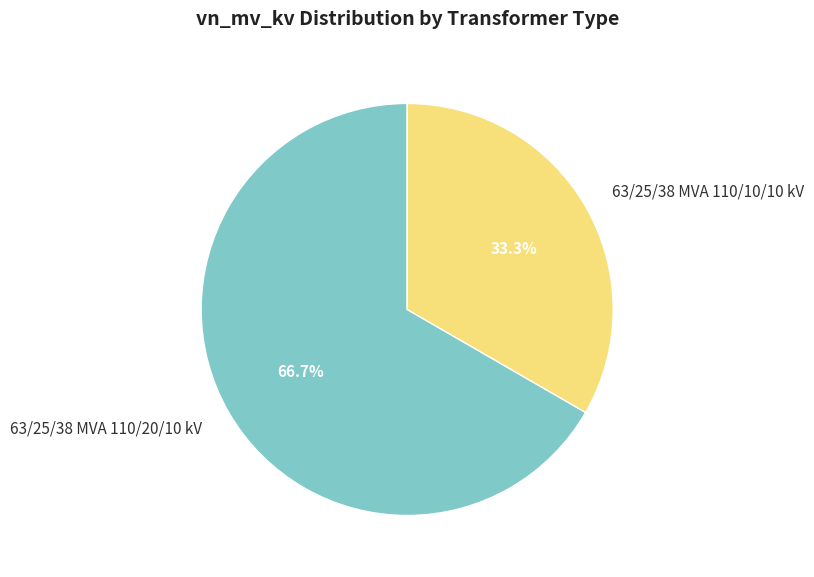

To the nearest percent, what portion does 63/25/38 MVA 110/20/10 kV represent?

67%